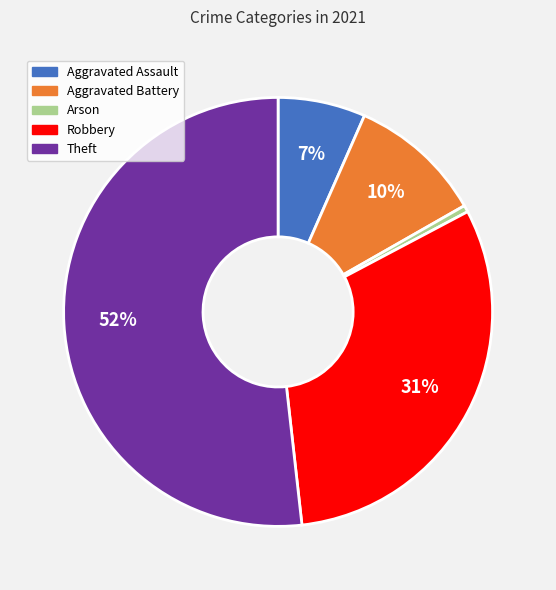

Is it true that Robbery is 31% of the pie?

True